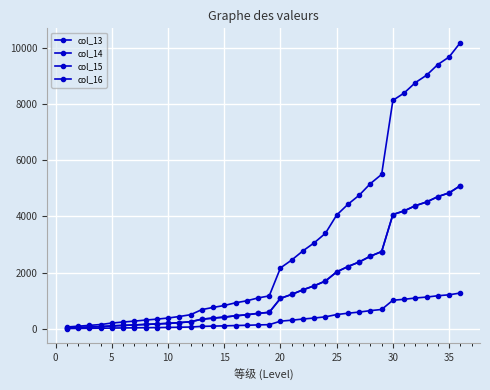

Is this an area chart (filled region under the line)?

No